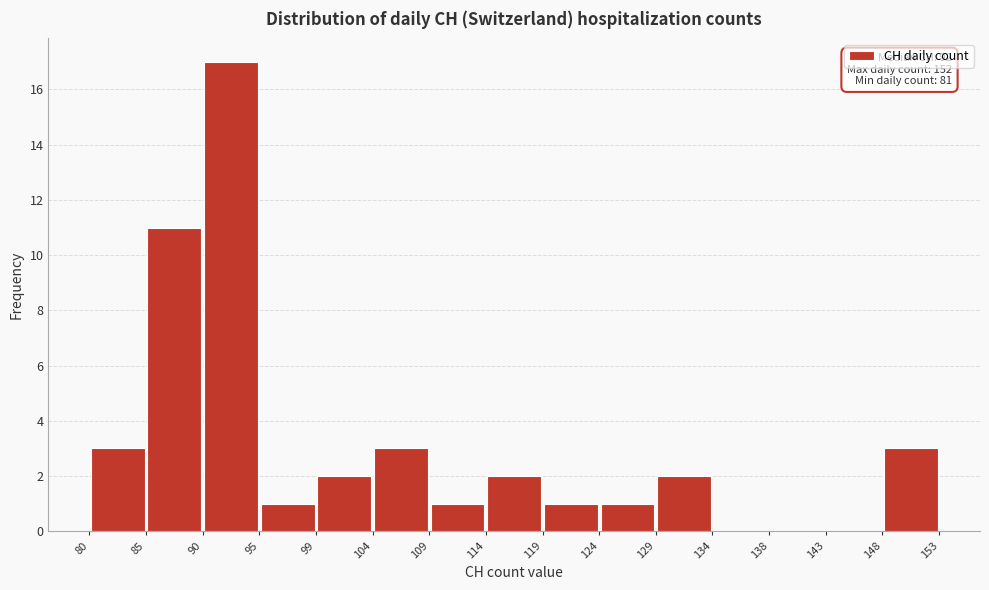

Which range on the x-axis has the tallest bar?

90 to 95